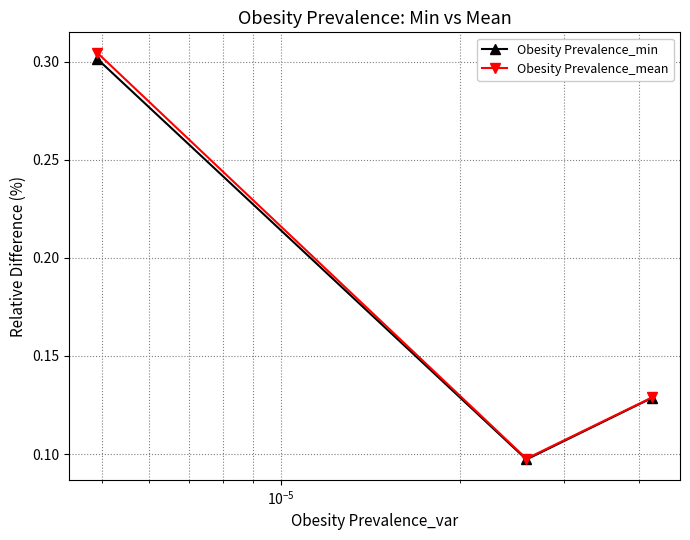

Which series has the largest range (max minus min)?

Obesity Prevalence_mean